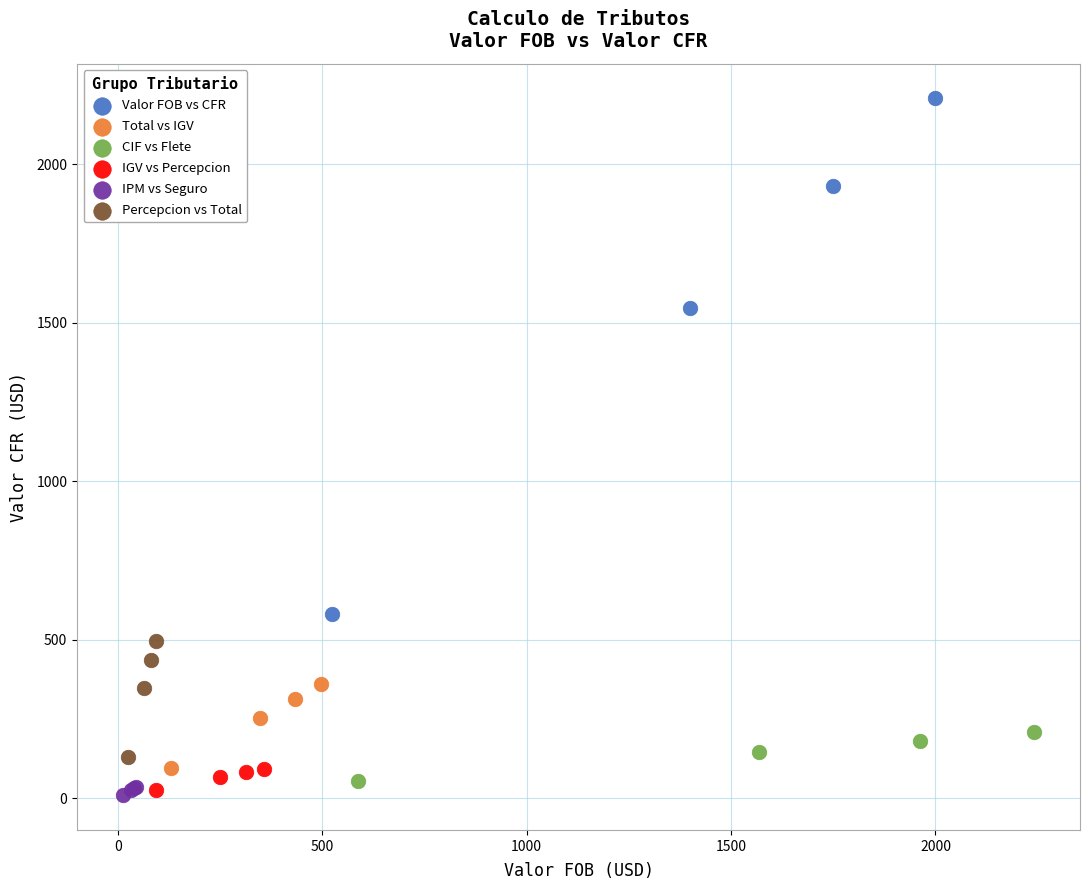

Which series reaches the maximum Y coordinate?

Valor FOB vs CFR